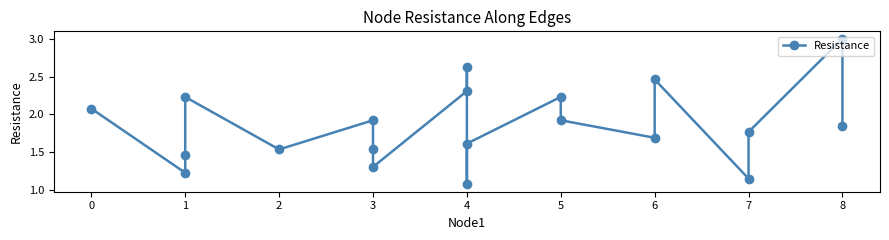

Reading left to right, transcribe all the data shown in this chart.

2.1	1.2	1.5	2.2	1.5	1.9	1.5	1.3	2.3	2.6	1.1	1.6	2.2	1.9	1.7	2.5	1.2	1.8	3.0	1.8